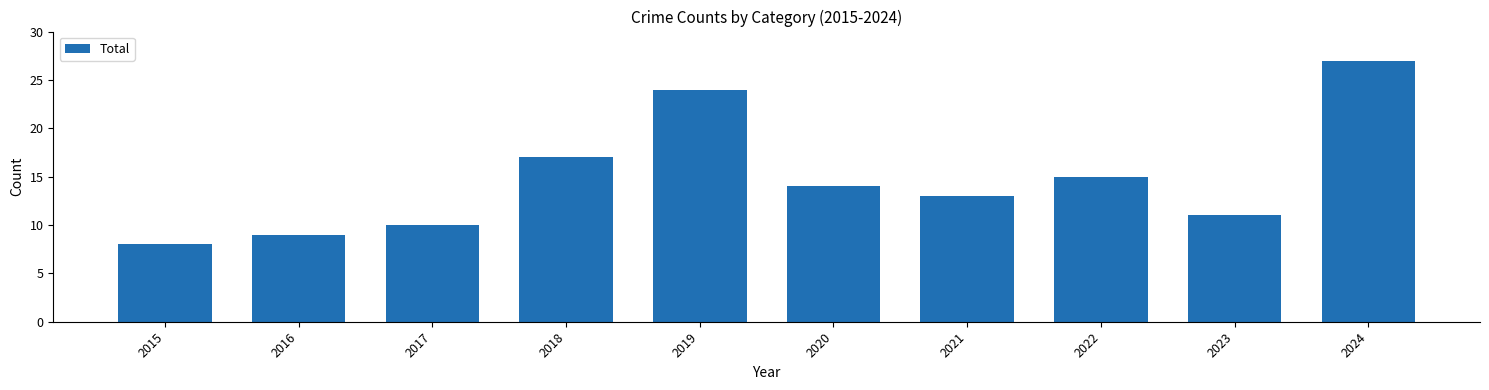

What is the sum of all values?

148